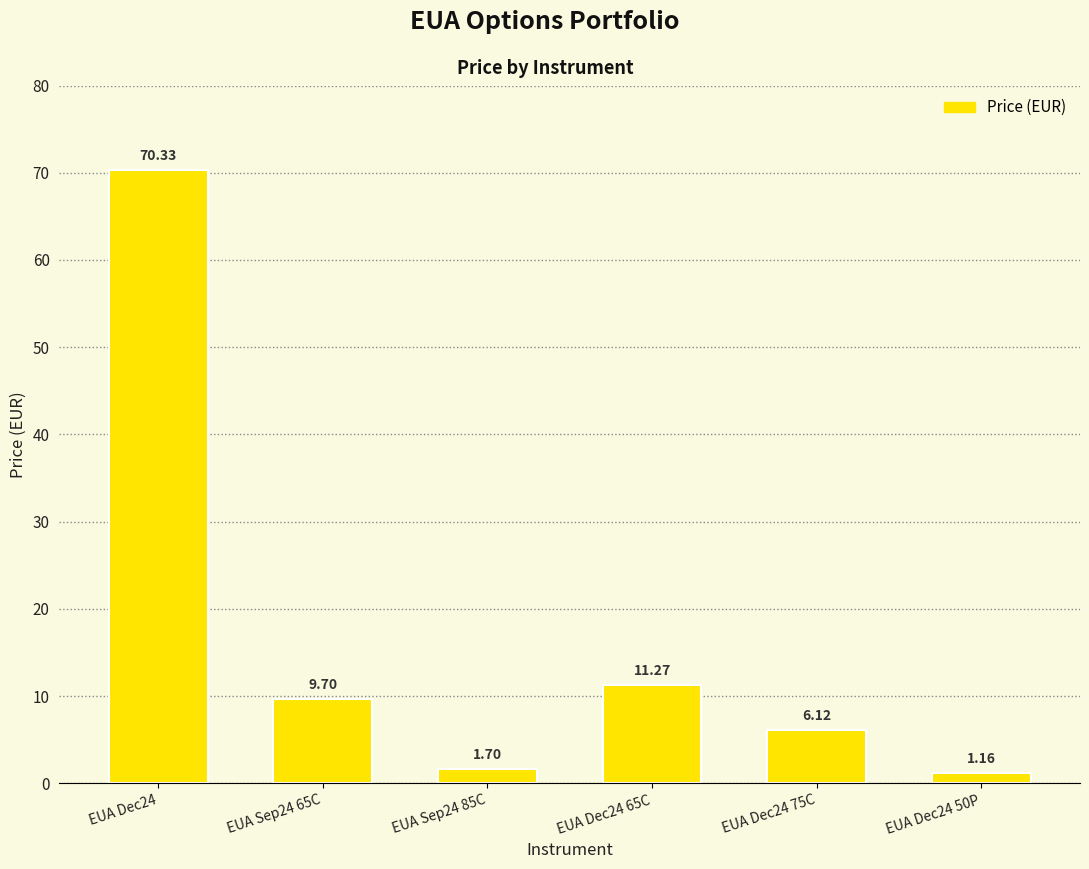

Rank the categories by value from lowest to highest.

EUA Dec24 50P, EUA Sep24 85C, EUA Dec24 75C, EUA Sep24 65C, EUA Dec24 65C, EUA Dec24